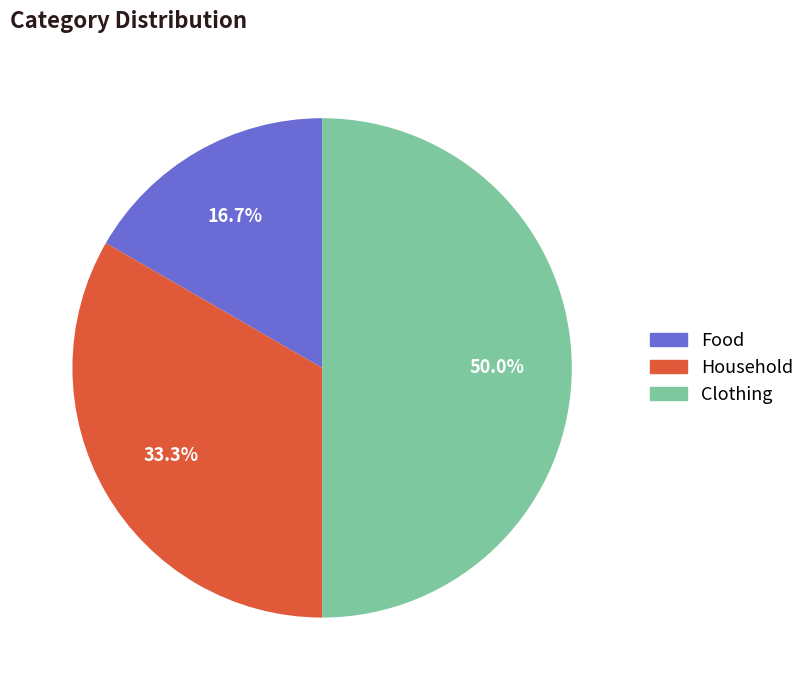

Rank the categories by value from lowest to highest.

Food, Household, Clothing